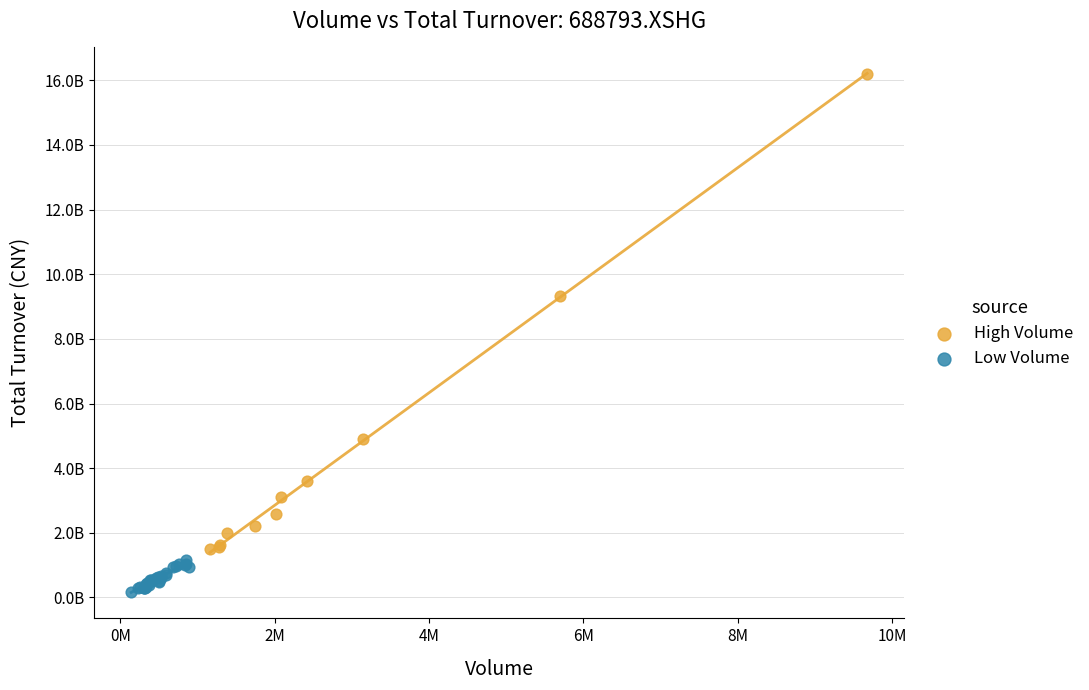

Which series reaches the minimum Y coordinate?

Low Volume